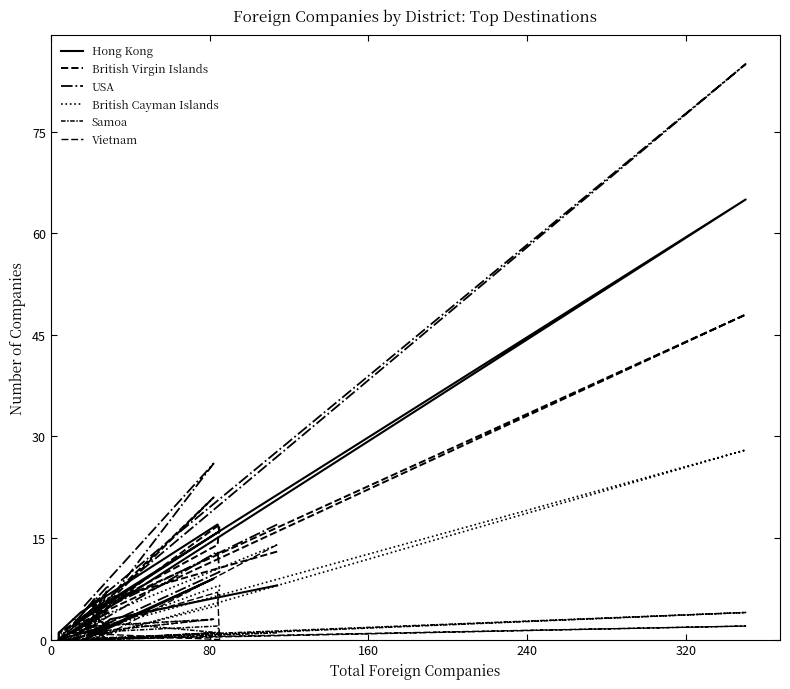

At which category does Vietnam reach its first local peak?

240